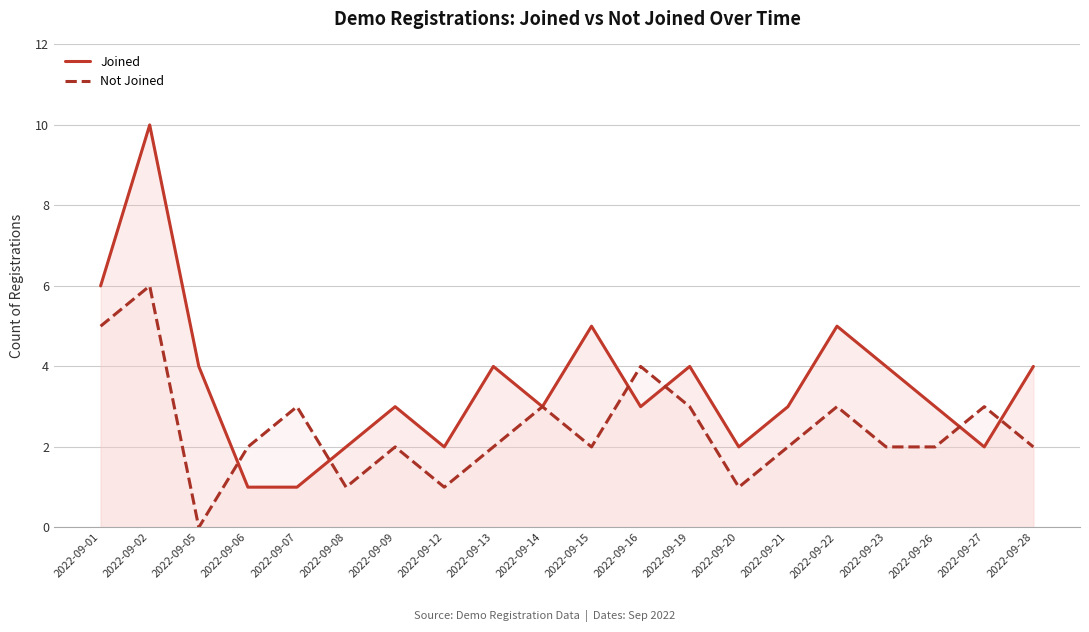

True or false: Joined has a value of 1 at 2022-09-26.

False